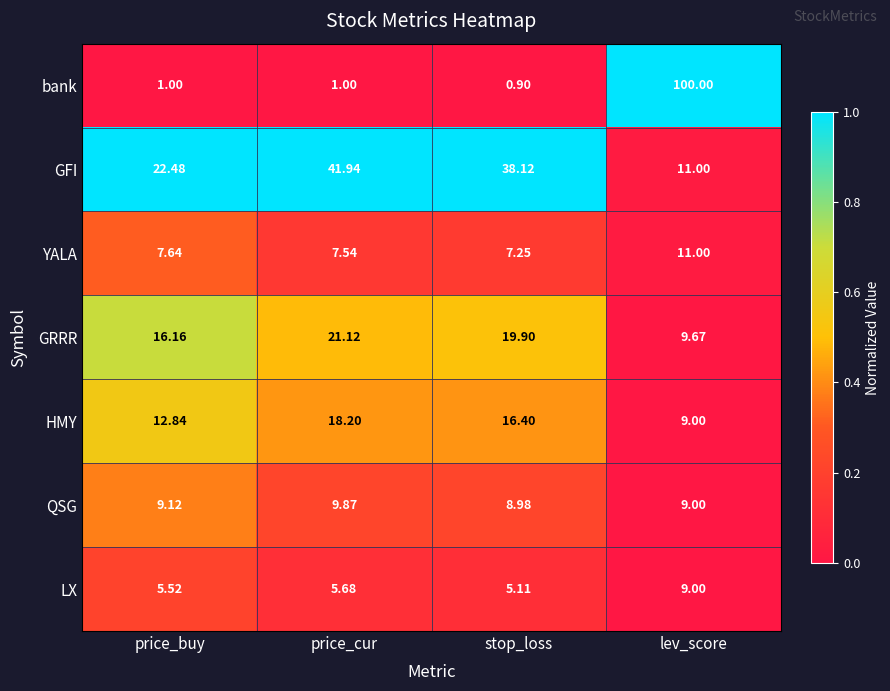

Which series has the largest range (max minus min)?

bank